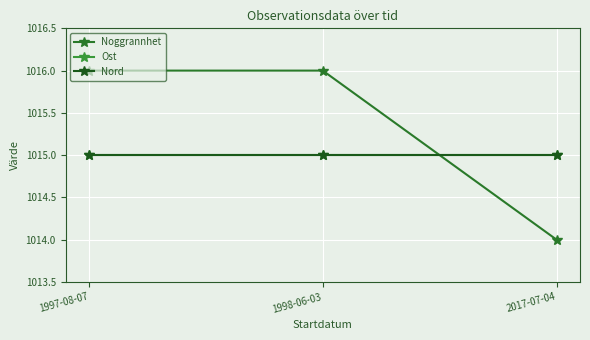

What is the minimum value for Ost?

1015